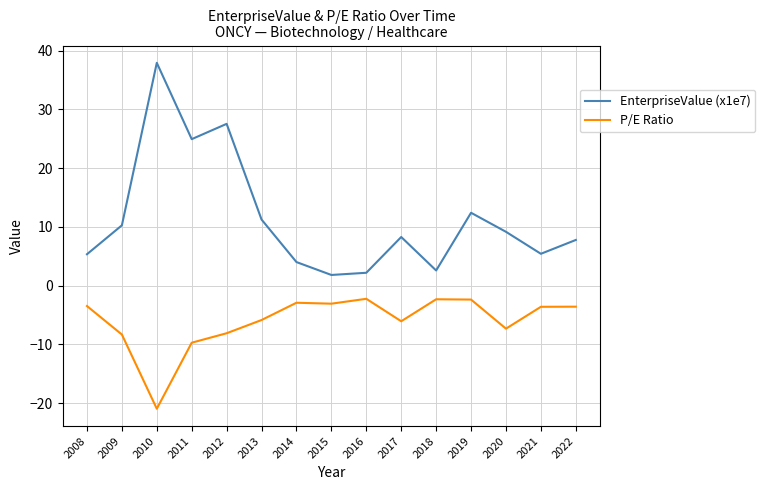

What is the difference between the second highest and minimum values in the EnterpriseValue (x1e7) series?

25.7